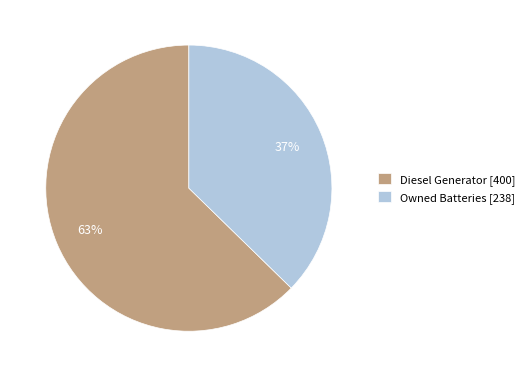

Is the sum of Diesel Generator [400] and Owned Batteries [238] greater than half?

Yes